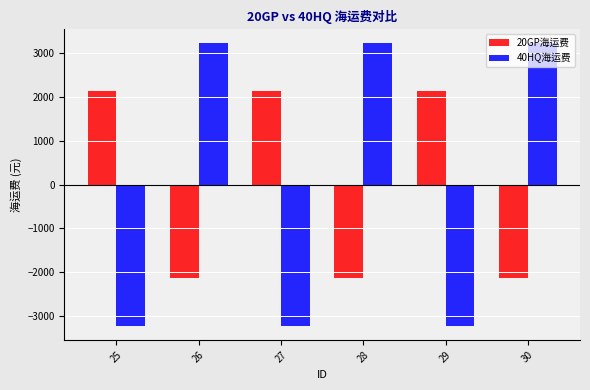

Count the 40HQ海运费 values in the range -3225 to 3225.

6